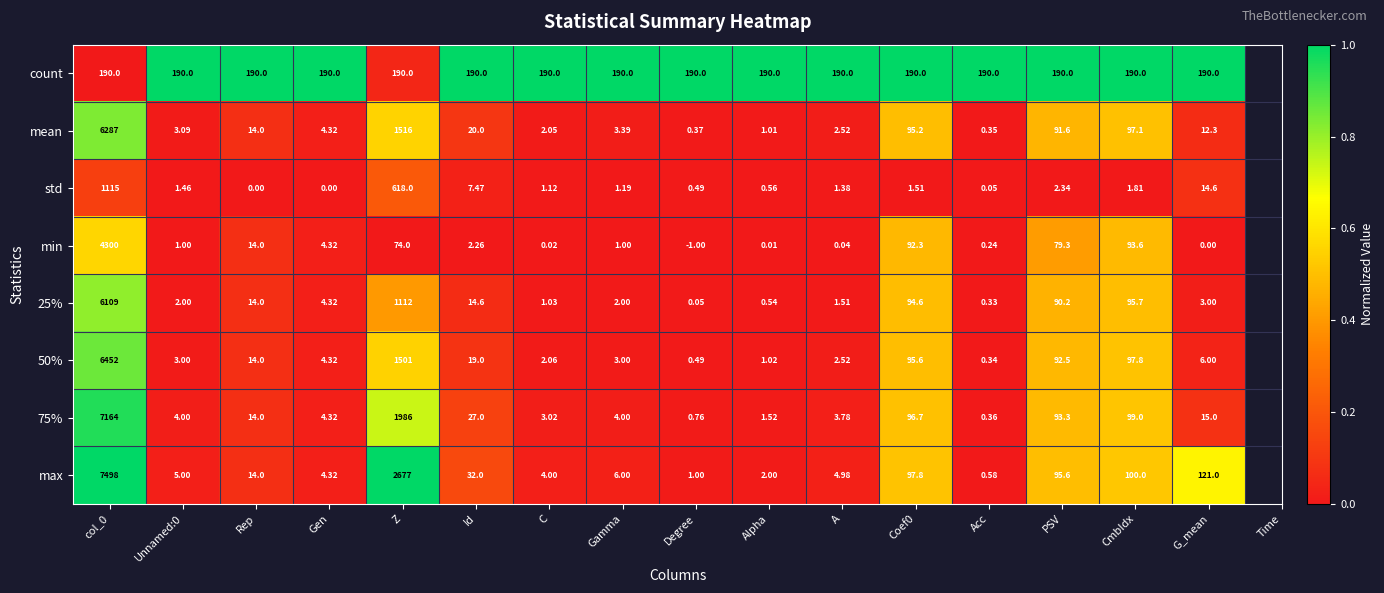

How many data points does each series have?

16